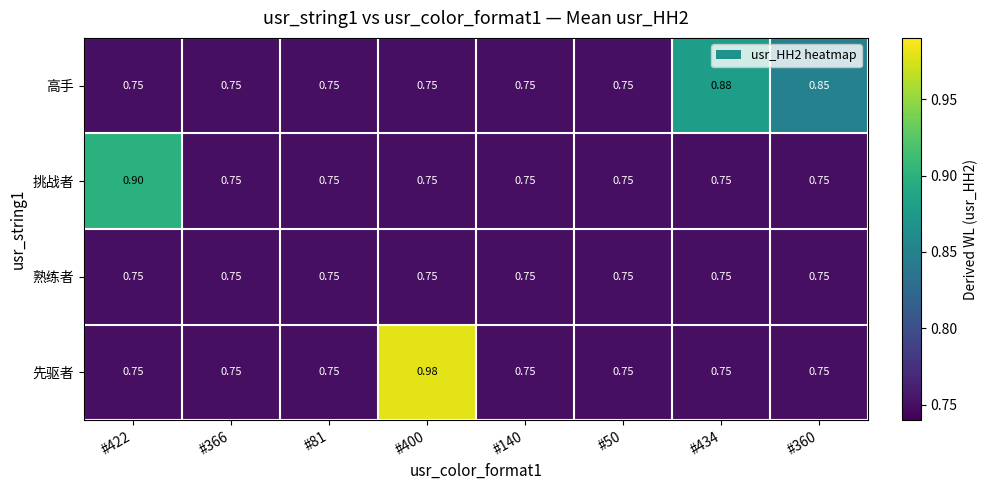

Between #81 and #400, which series saw the biggest shift?

先驱者